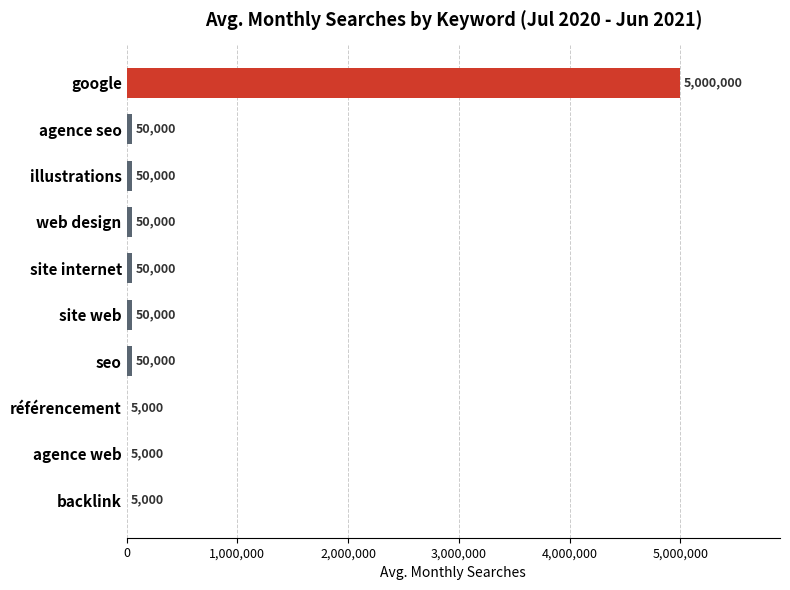

Is it true that the value at backlink is 5000?

True